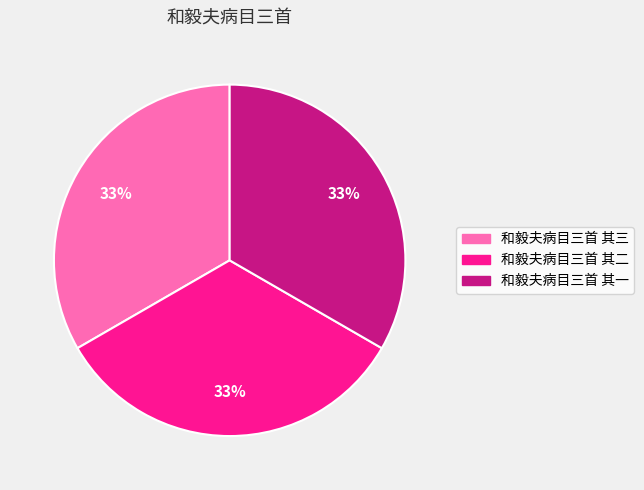

Approximately how many times larger is the value at 和毅夫病目三首 其一 compared to 和毅夫病目三首 其二?

1.0